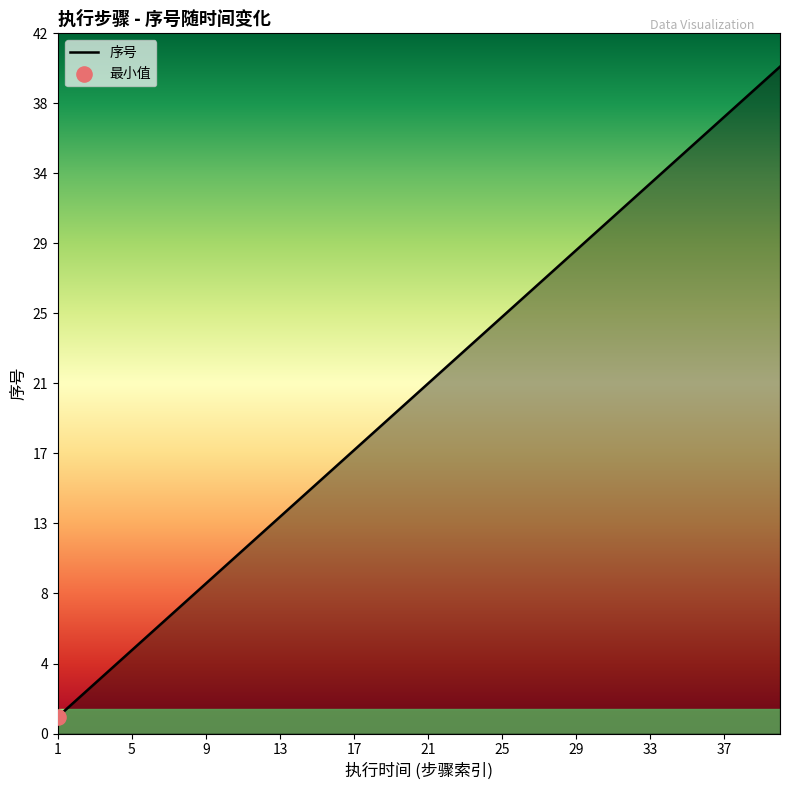

What is the difference between the maximum and minimum values?

39